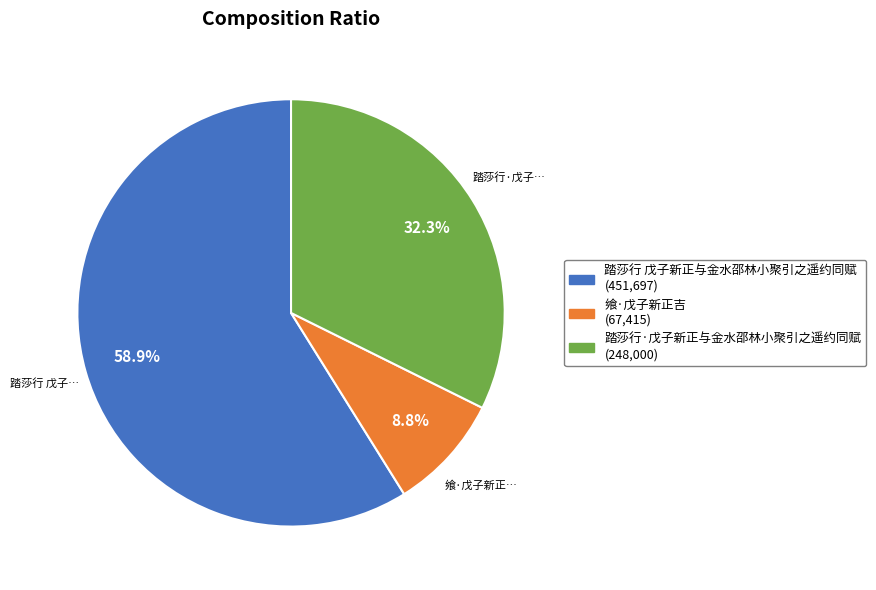

Is it true that 飨·戊子新正吉 is 9% of the pie?

True